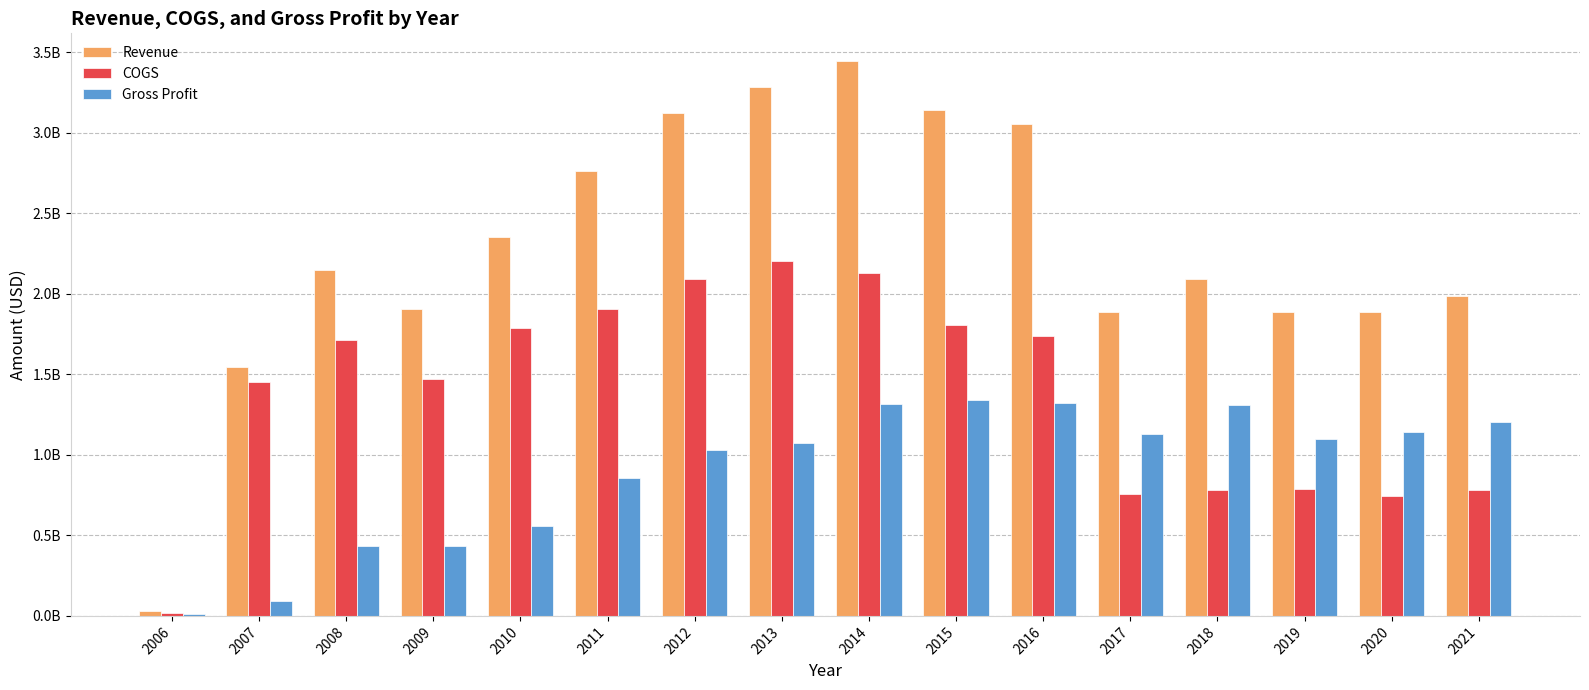

Does the chart contain stacked bars?

No